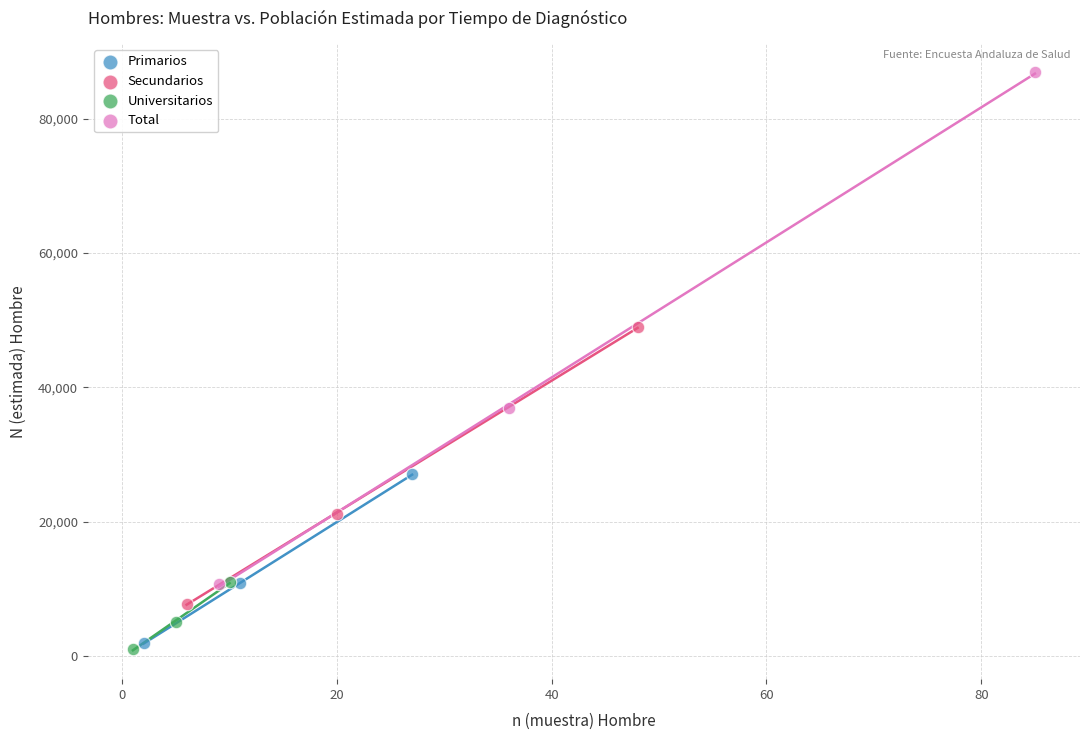

Which series has the largest Y range (max minus min)?

Total